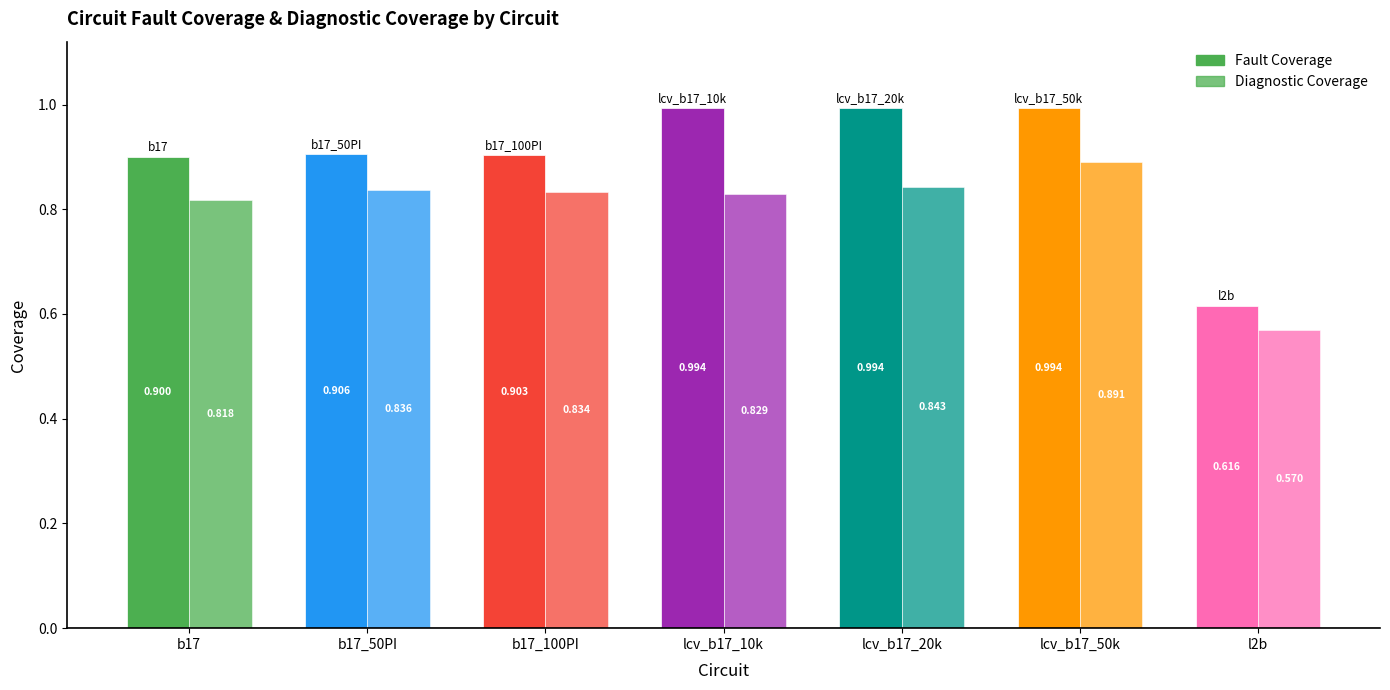

What is the difference between the maximum and second lowest values in the Diagnostic Coverage series?

0.1